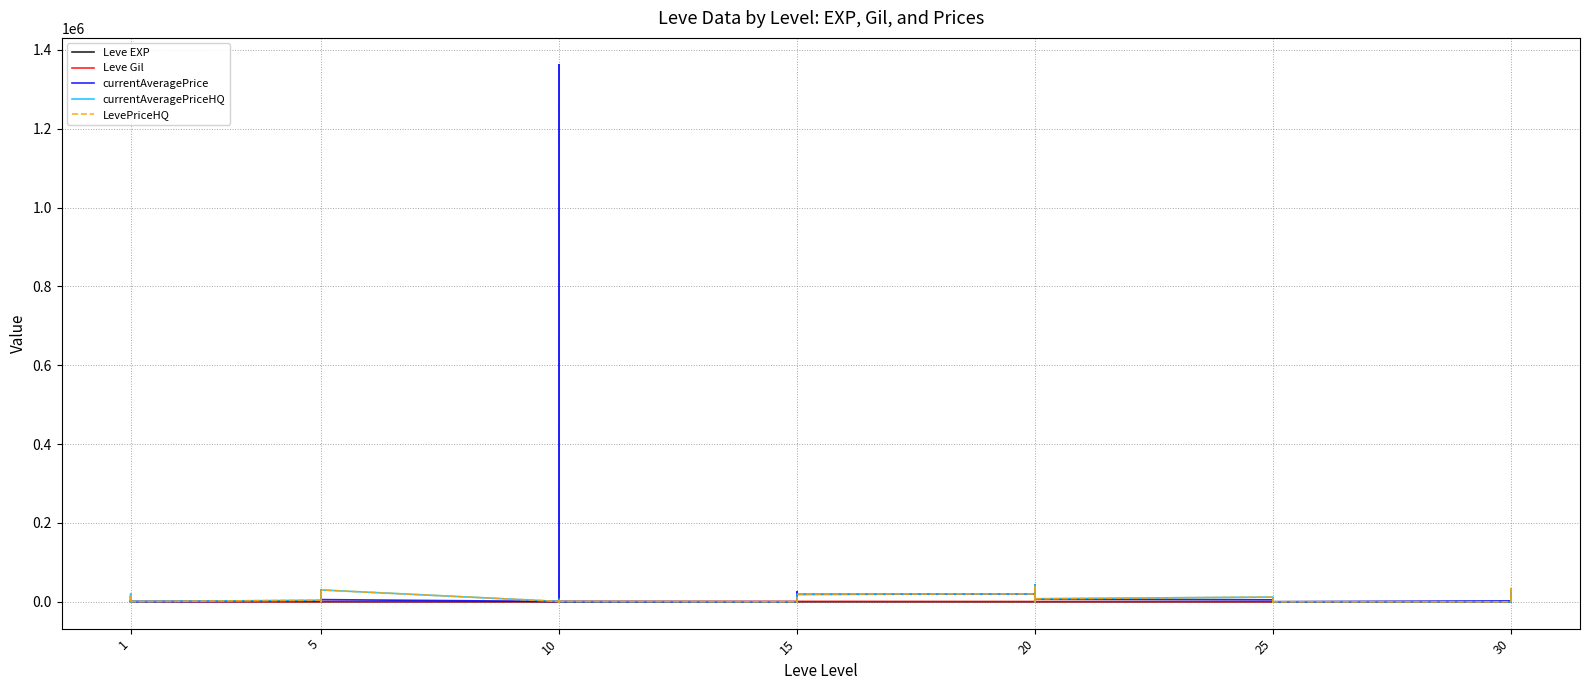

Which series has the widest spread of values?

currentAveragePrice